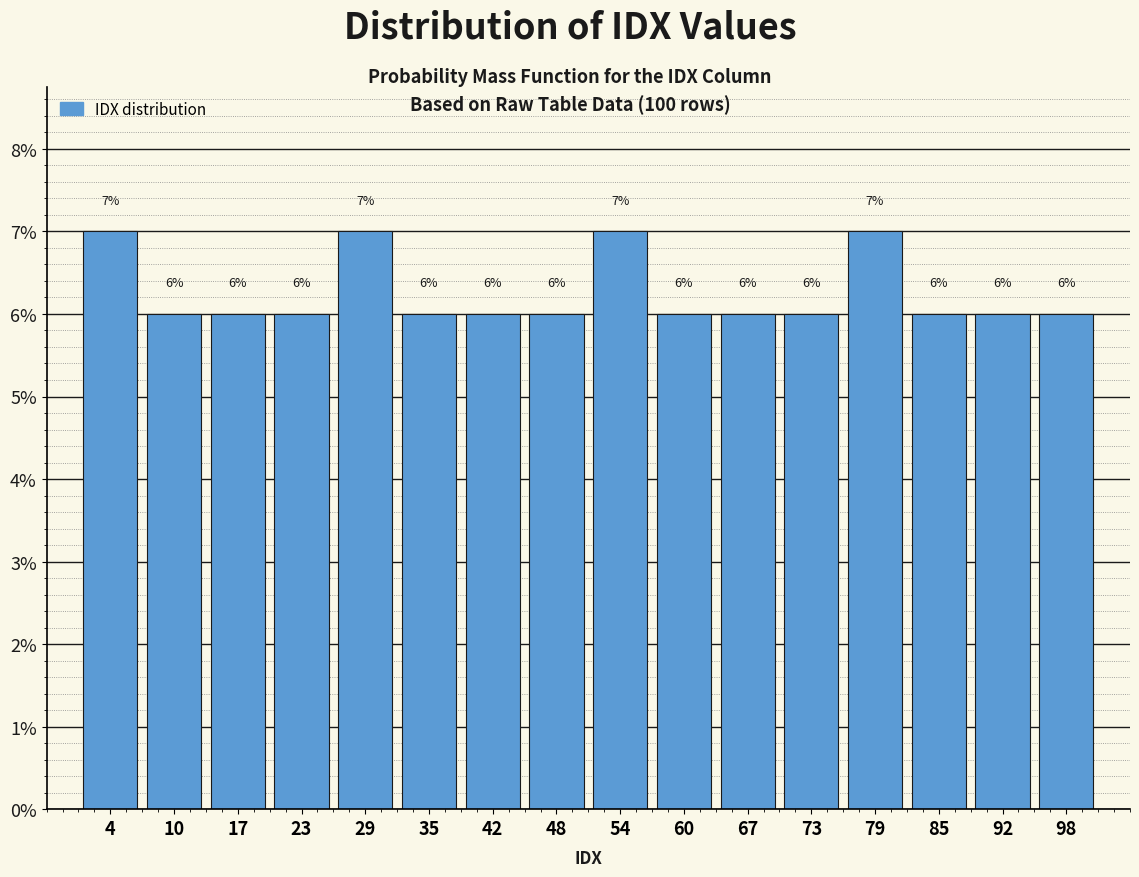

What is the height of the bar covering 70 to 76 on the x-axis? The bar edges are not printed on the chart, so give them approximately, as read against the axis.

6